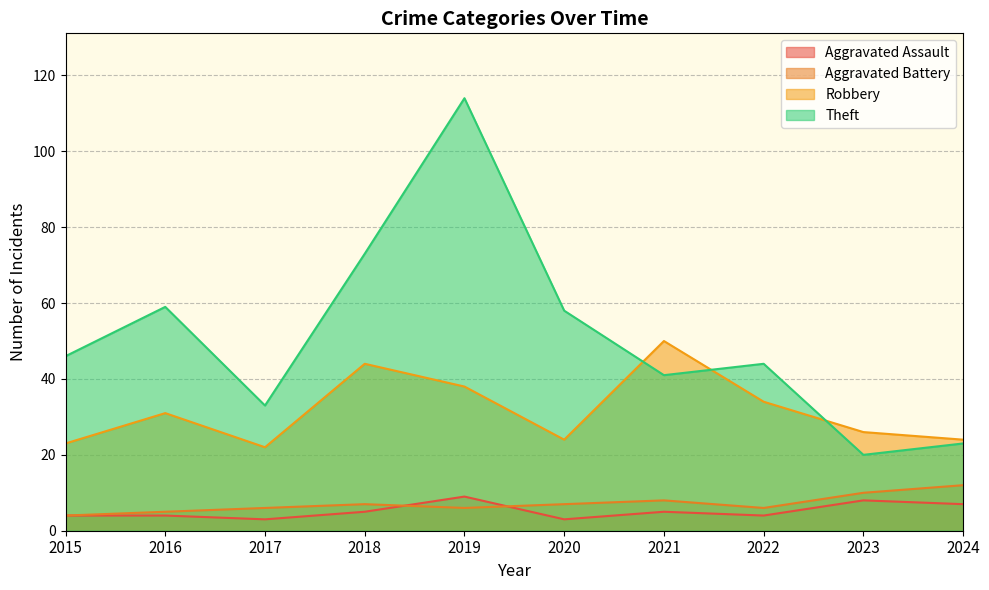

What is the maximum value shown in the chart?

114